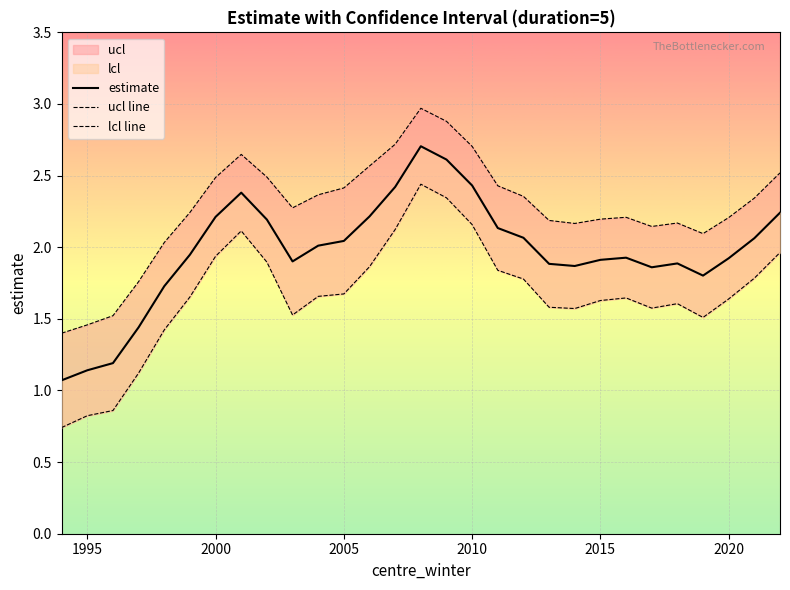

What is the average value of the lcl line series?

1.7